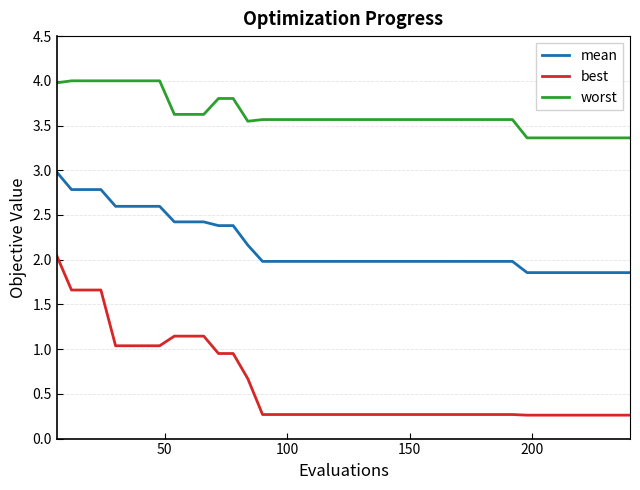

True or false: worst and best intersect in this chart.

False